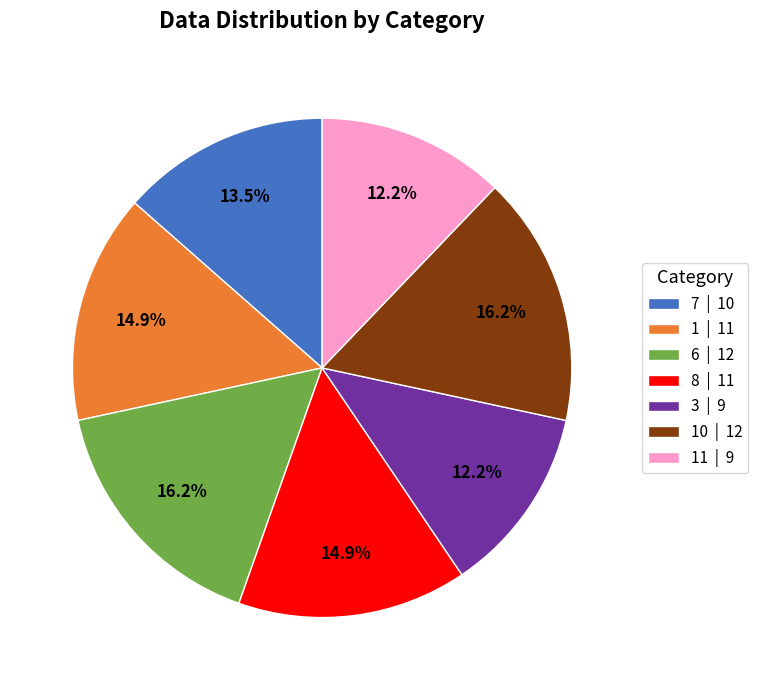

How many segments does this pie chart have?

7